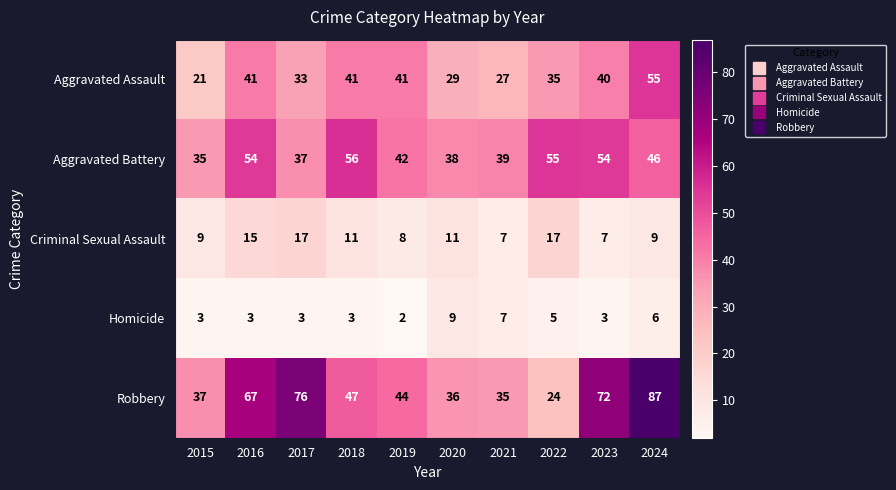

What is the total value across all series at 2020?

123